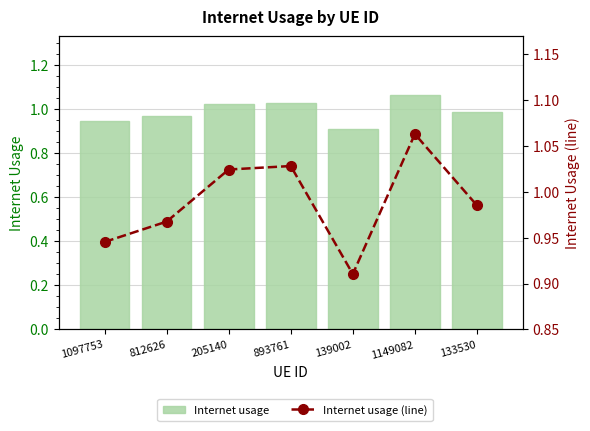

What value does the Internet usage series have at 205140?

1.0